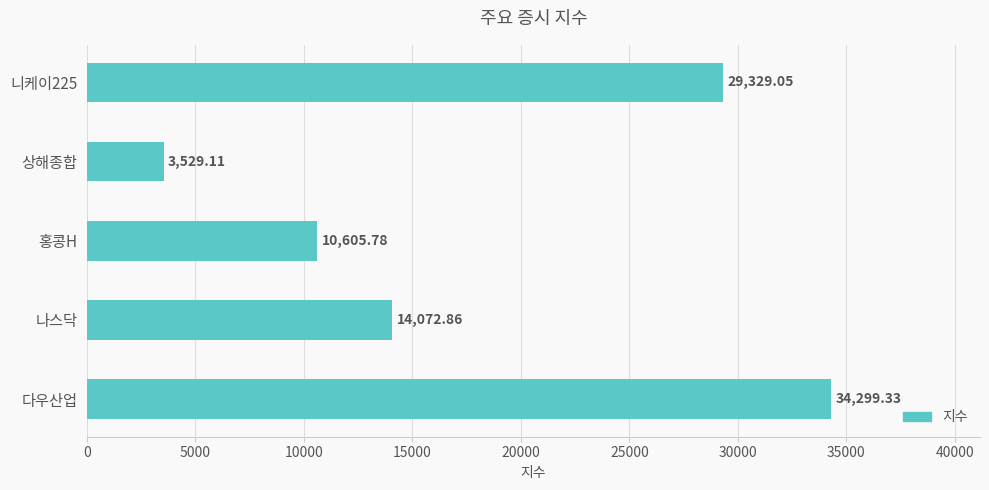

What is the sum of all values?

91836.1